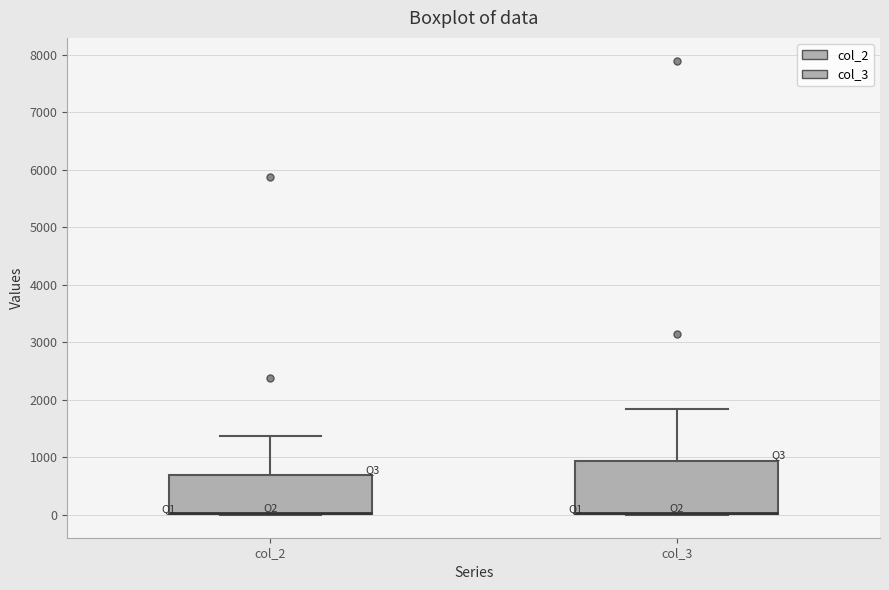

Reading left to right, transcribe this box plot: for each box, give where its median line is, the range the box spans, and where its two whiskers end, as read against the y-axis. The values are not printed on the chart, so give them approximately, as read against the axis.

col_2: median 0 (drawn on the box's lower edge), box 0 to 700, whiskers 0 to 1400
col_3: median 0 (drawn on the box's lower edge), box 0 to 900, whiskers 0 to 1800